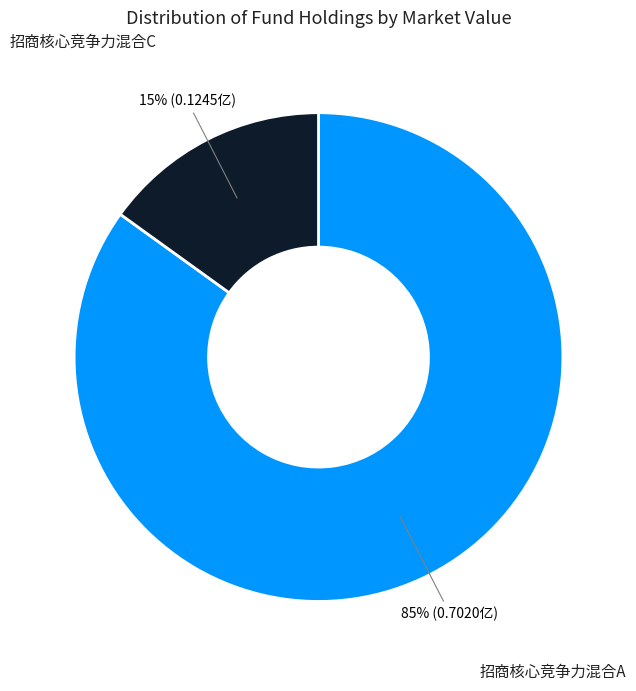

Is 招商核心竞争力混合A the majority of the pie?

Yes